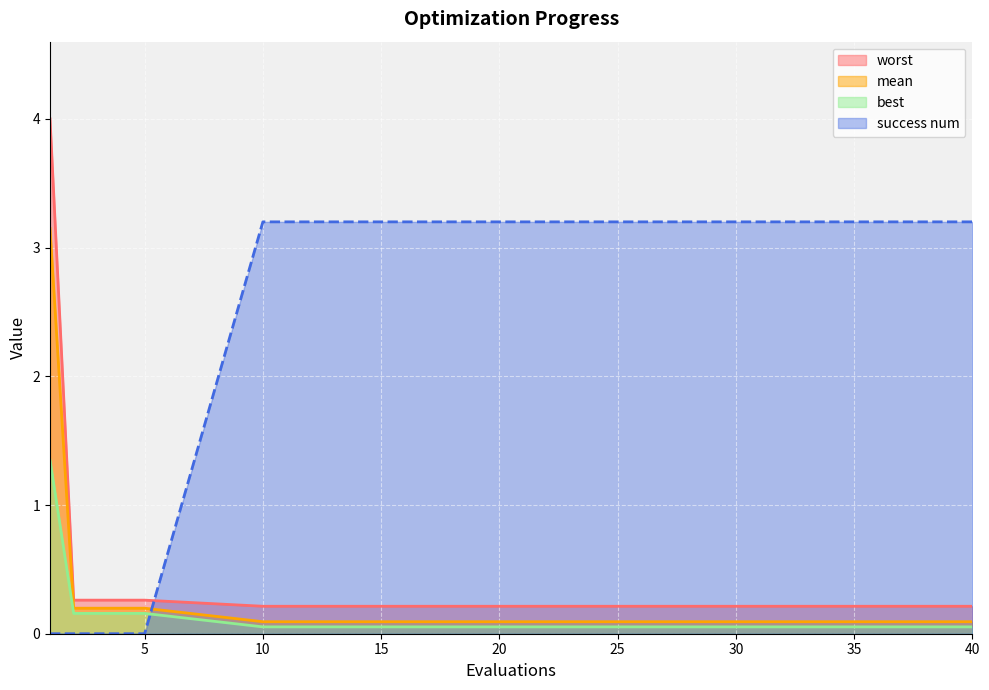

Between 35 and 37, which series saw the biggest shift?

mean